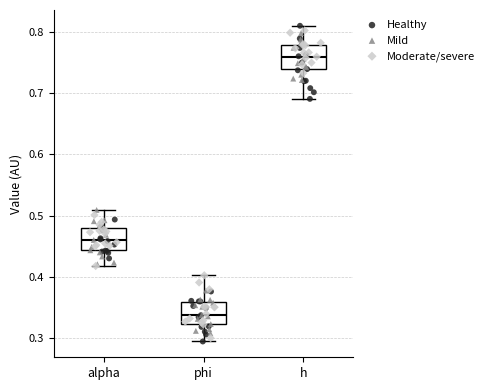

Where does the median line of the box for phi sit on the y-axis? The values are not printed on the chart, so give them approximately, as read against the axis.

0.34